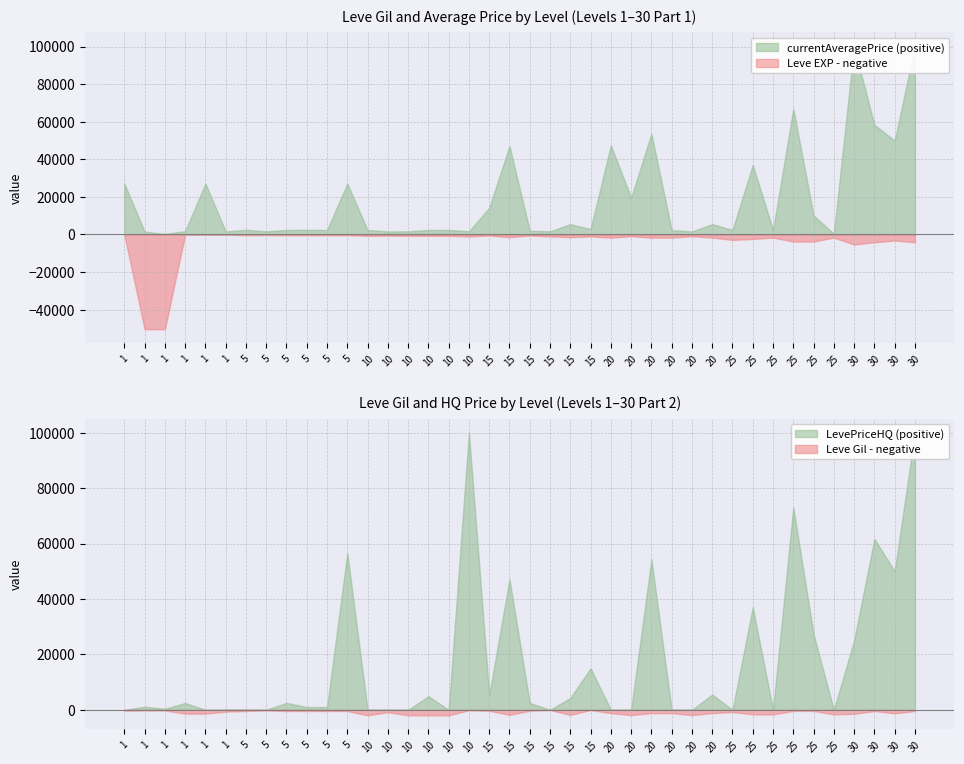

Between which two adjacent categories do LevePriceHQ and Leve EXP first intersect?

1 and 1